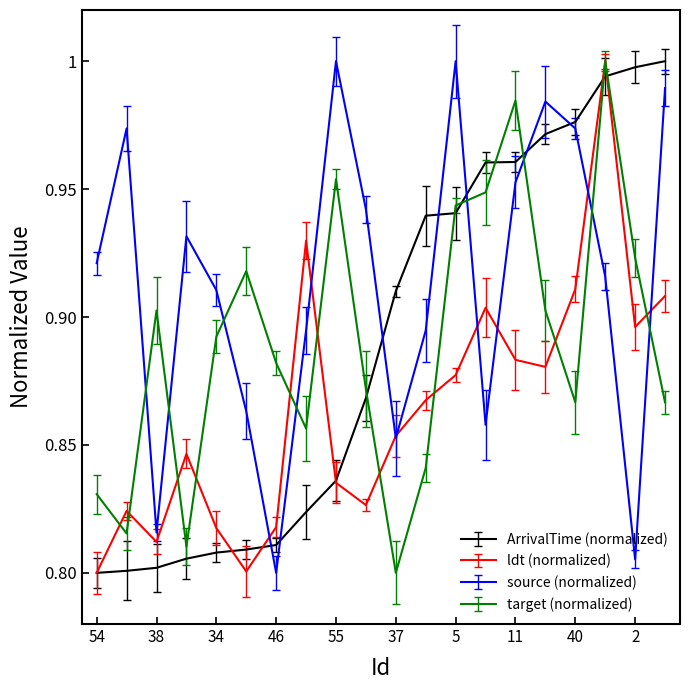

Which series has the largest total across all categories?

source (normalized)